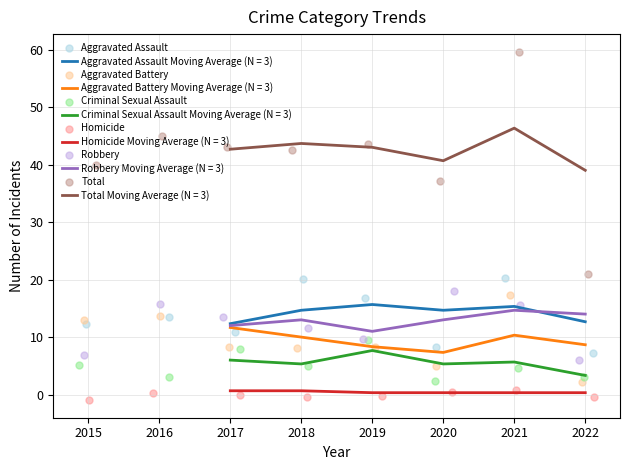

Which series reaches the minimum Y coordinate?

Homicide